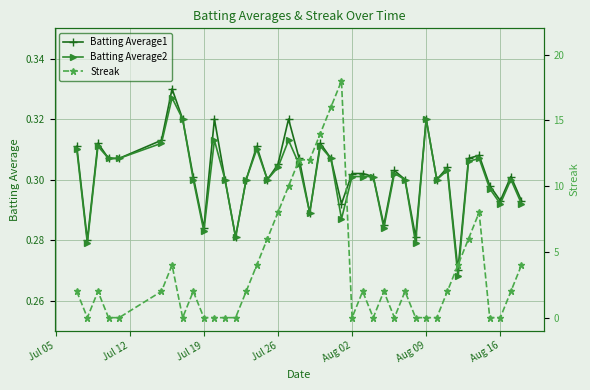

Count the Batting Average1 values in the range 0 to 1.

40